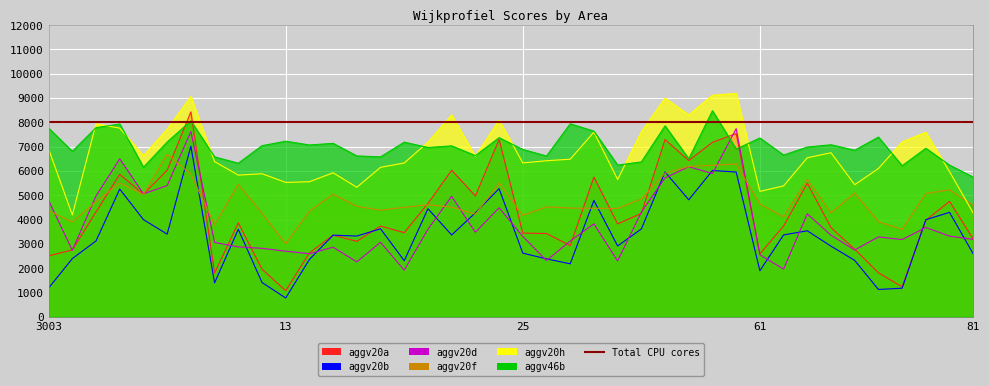

What is the difference between the highest and lowest values at 79?

3920.0